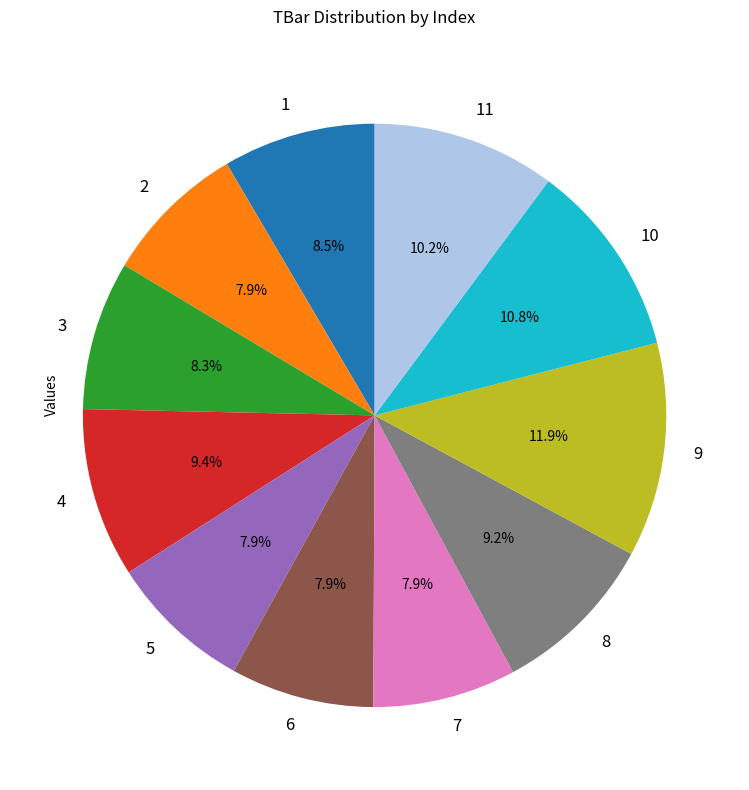

Does any single category account for the majority?

No